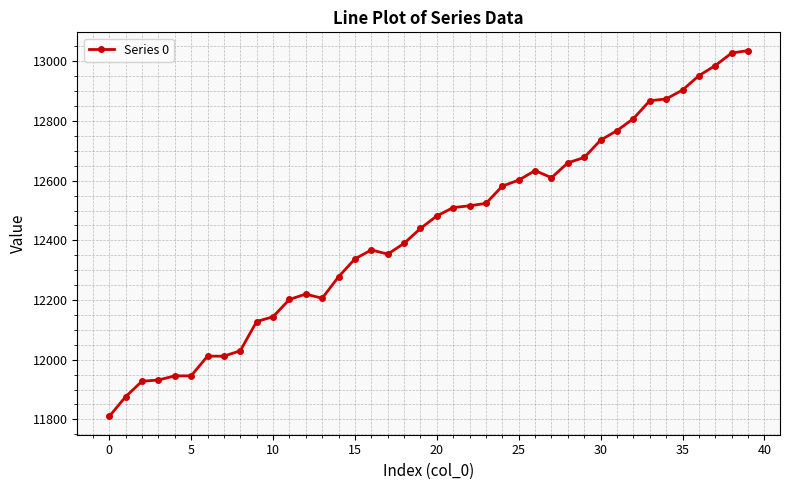

What is the maximum value shown in the chart?

13036